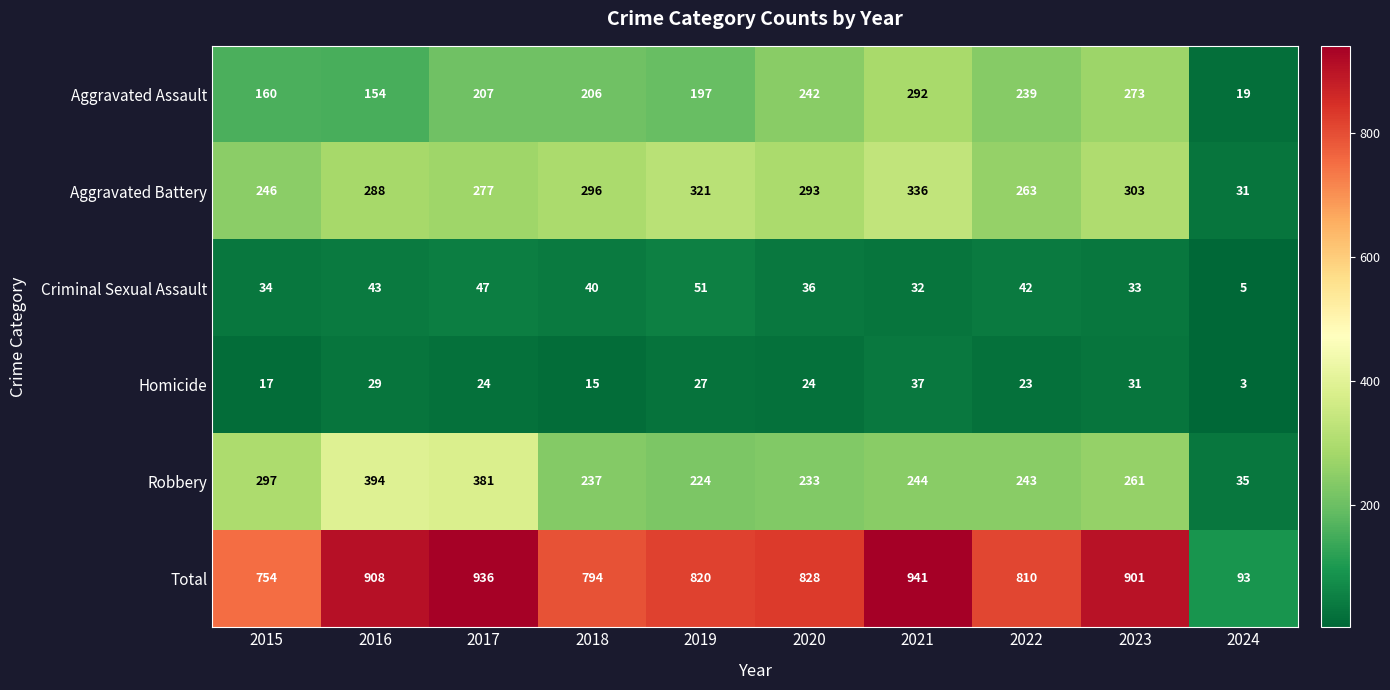

Is it true that Criminal Sexual Assault equals 24 at 2015?

False